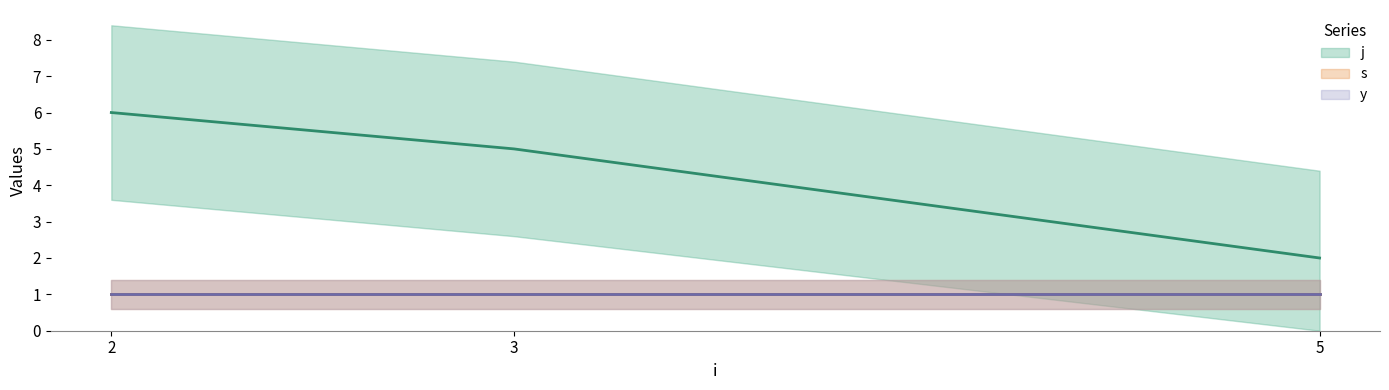

Reading right to left, list all the values displayed in this chart.

j: 2	5	6
s: 1	1	1
y: 1	1	1